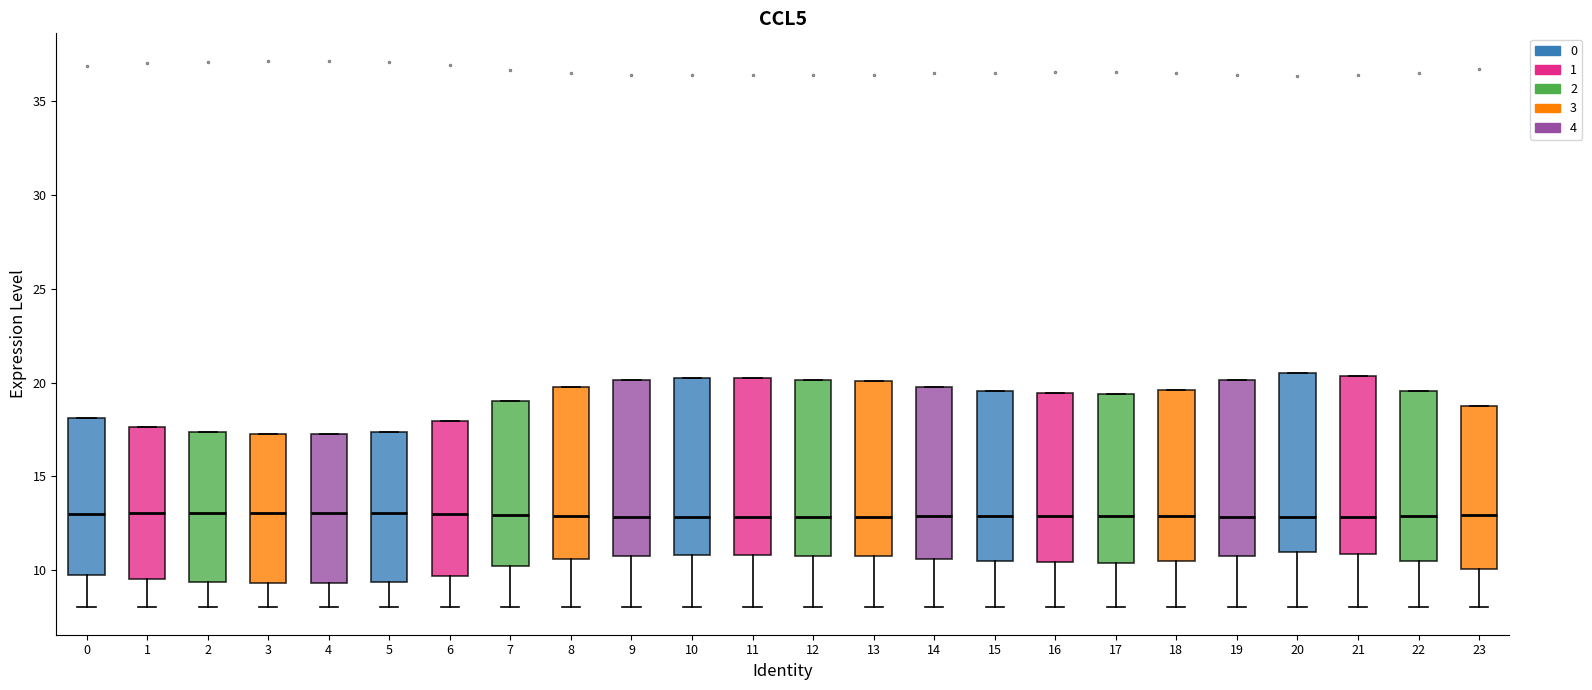

Where does the median line of the box at x = 20 sit on the y-axis? The values are not printed on the chart, so give them approximately, as read against the axis.

13.0